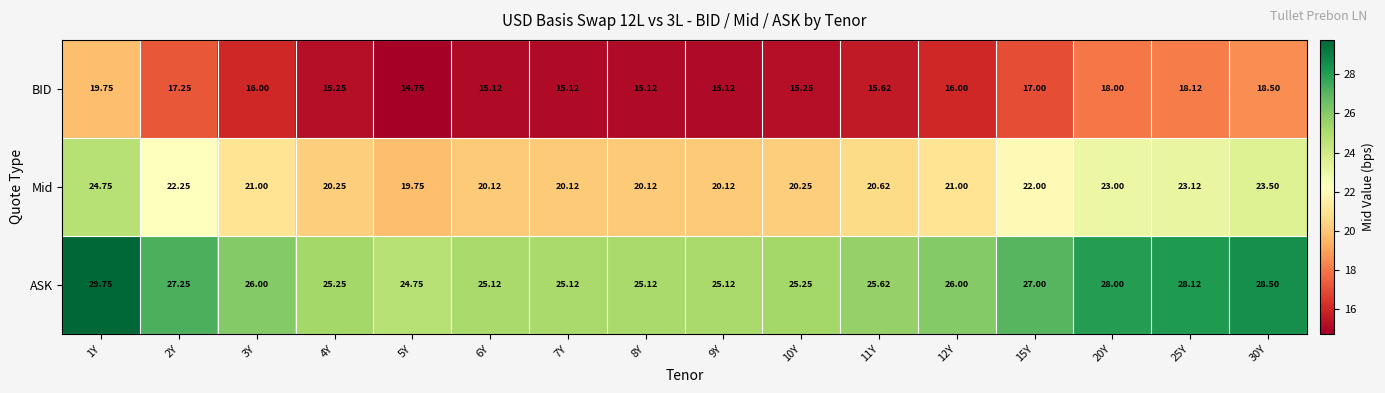

Which series has the largest total across all categories?

ASK